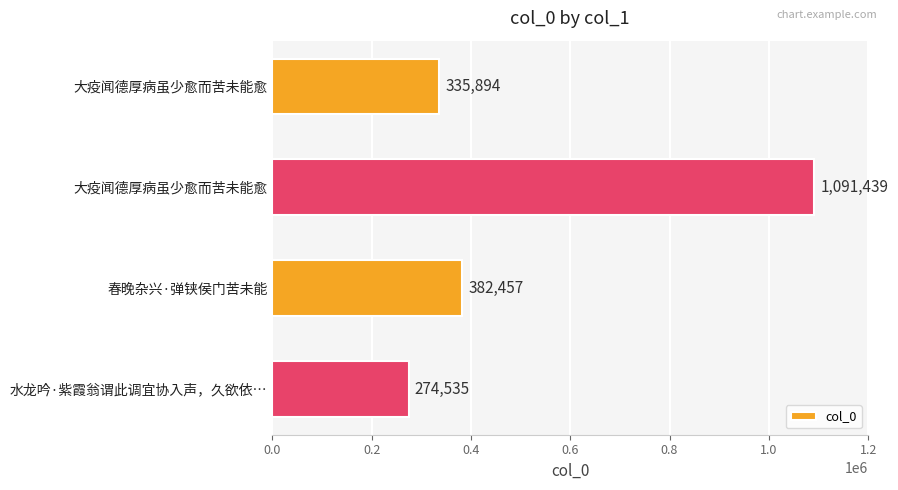

What is the average value?

521081